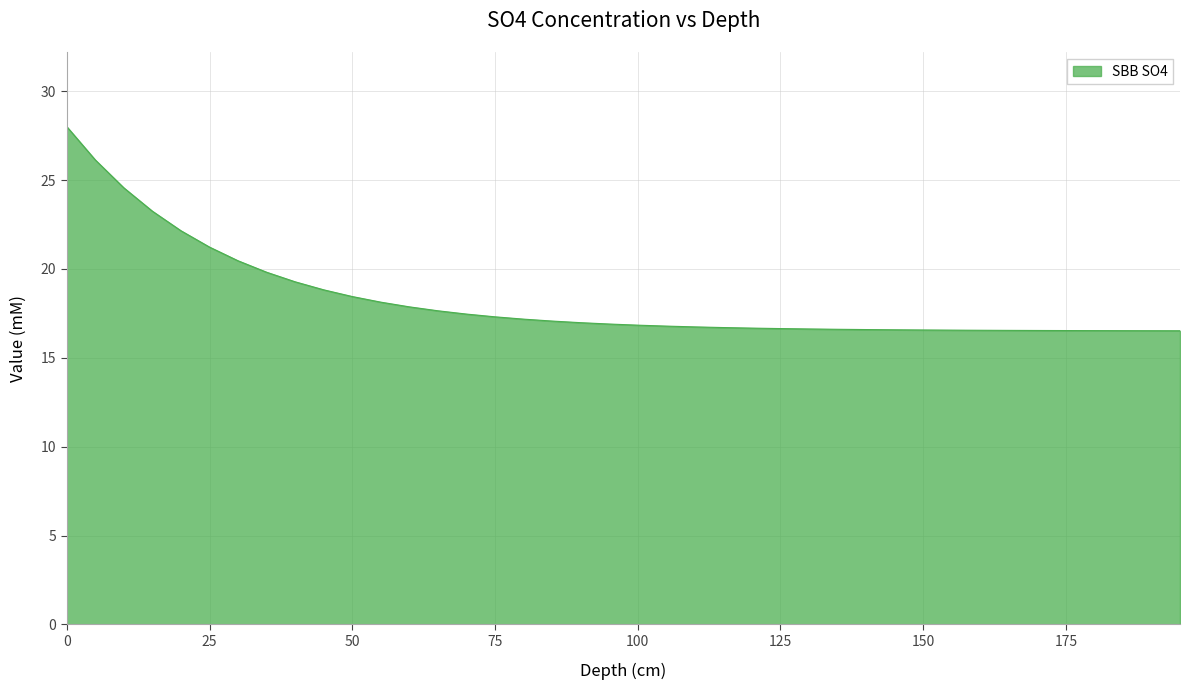

What is the smallest value displayed?

16.5